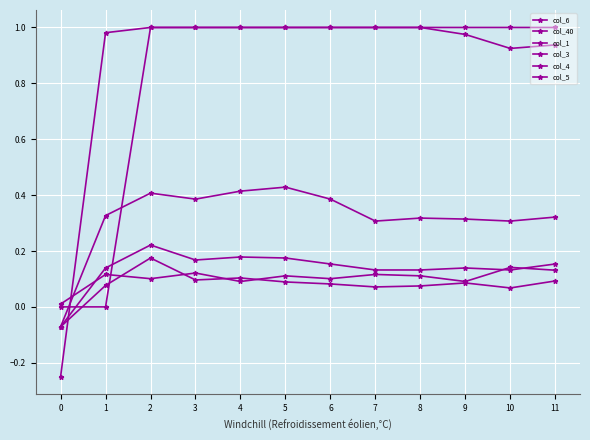

What is the total value across all series at 8?

2.6